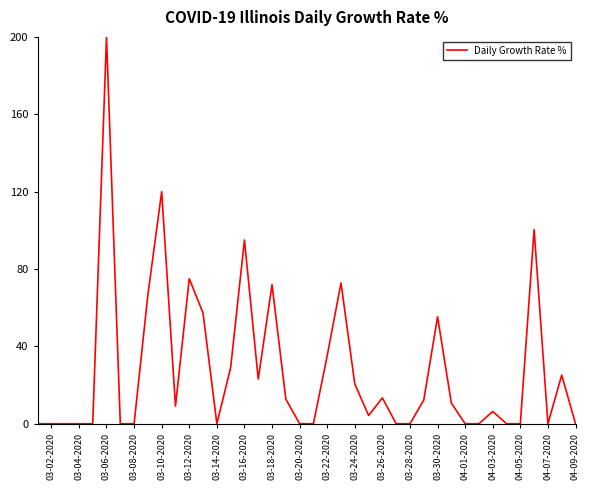

What is the difference between the values at 04-01-2020 and 04-03-2020?

6.3